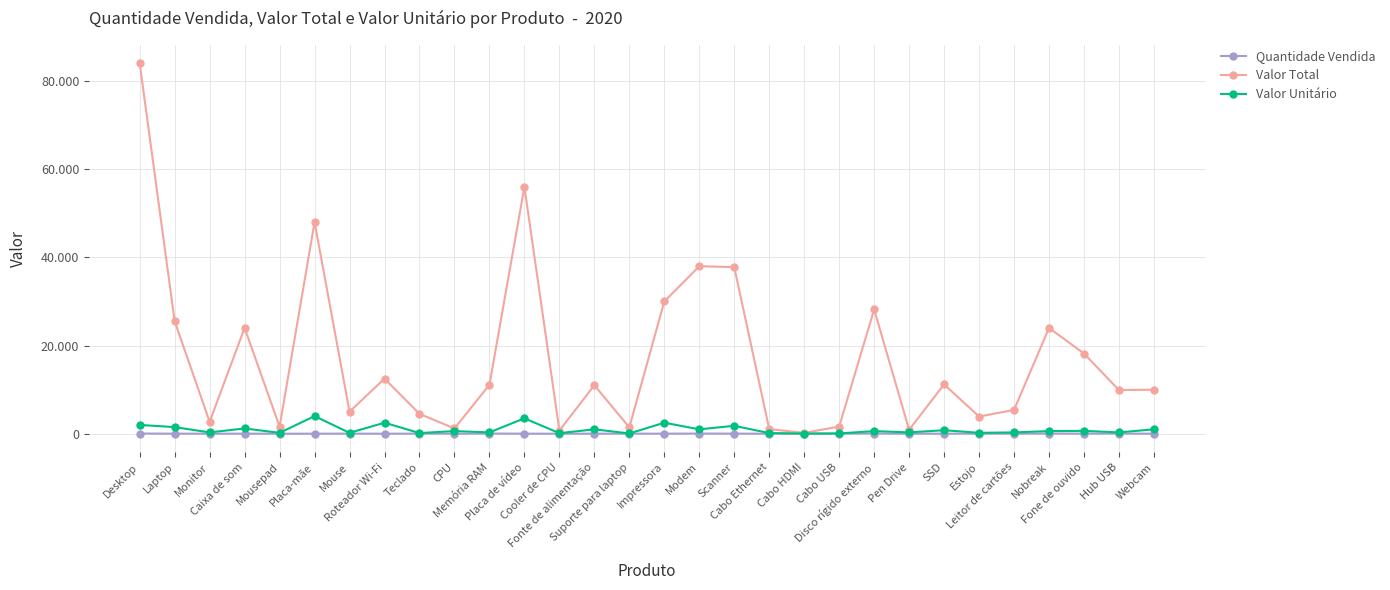

What are all the series names shown in the legend?

Quantidade Vendida, Valor Total, Valor Unitário